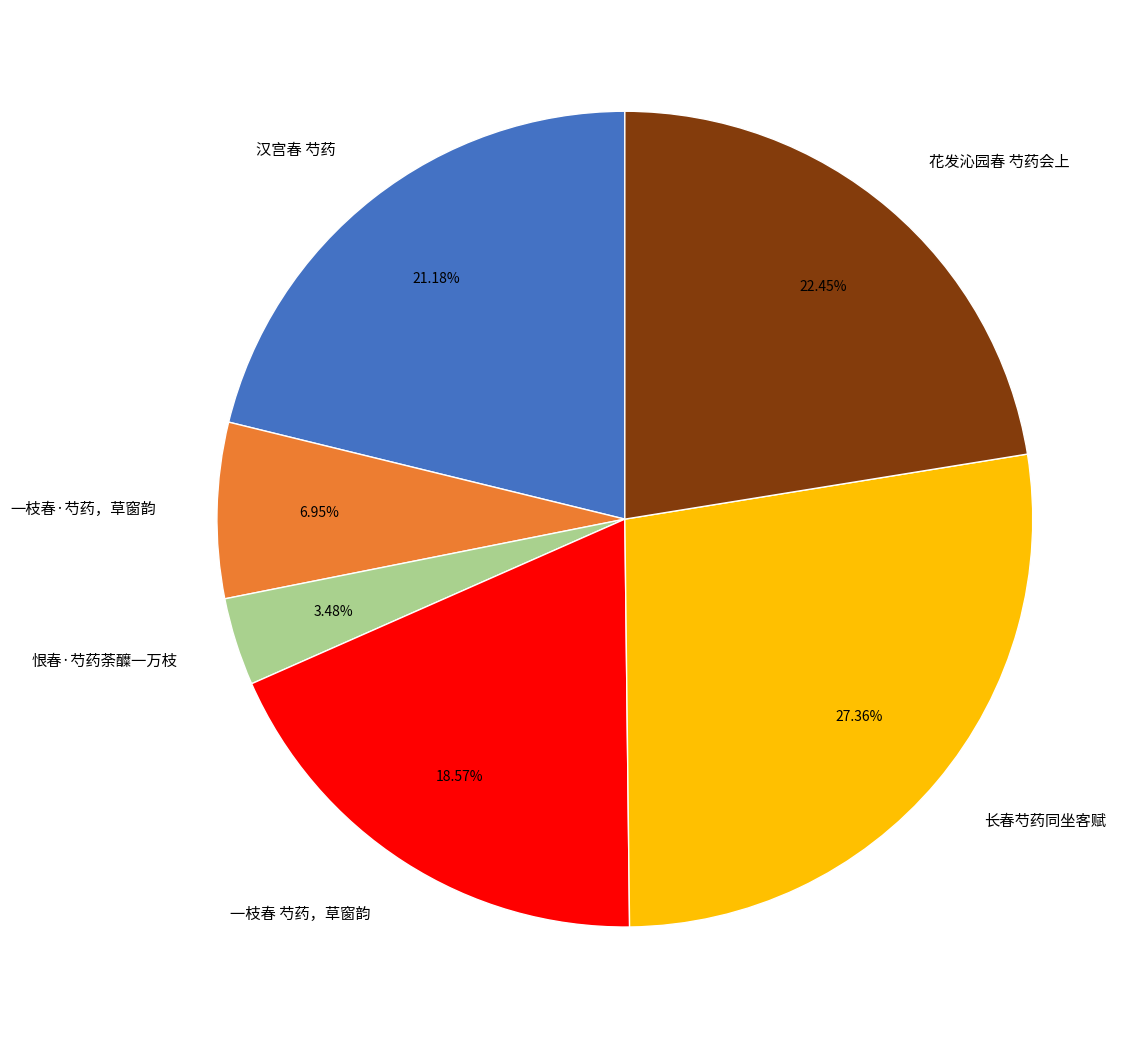

True or false: 花发沁园春 芍药会上 accounts for 22% of the total.

True